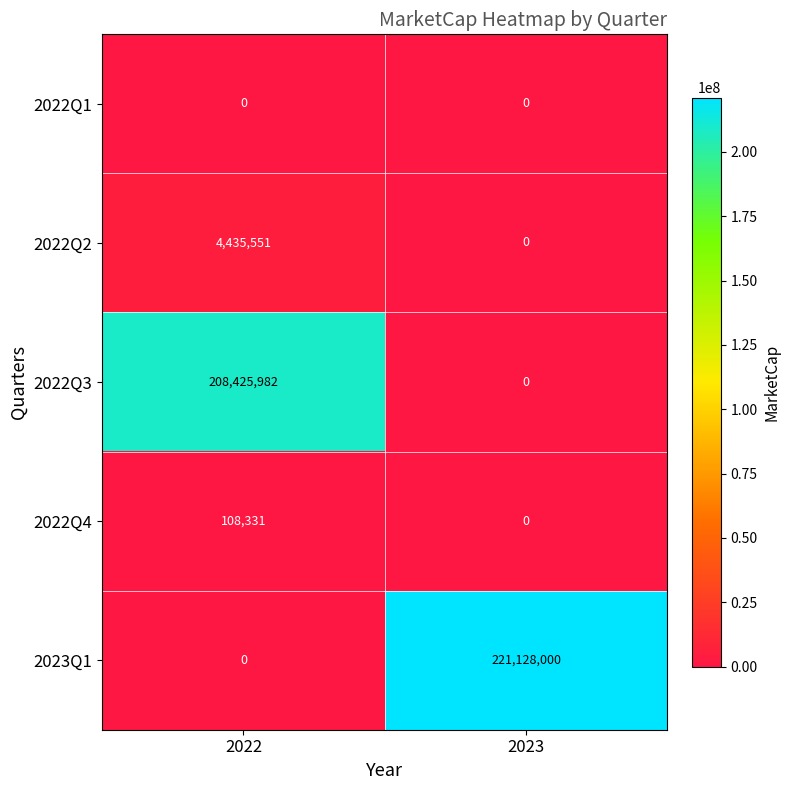

What value does the 2022Q2 series have at 2022?

4435551